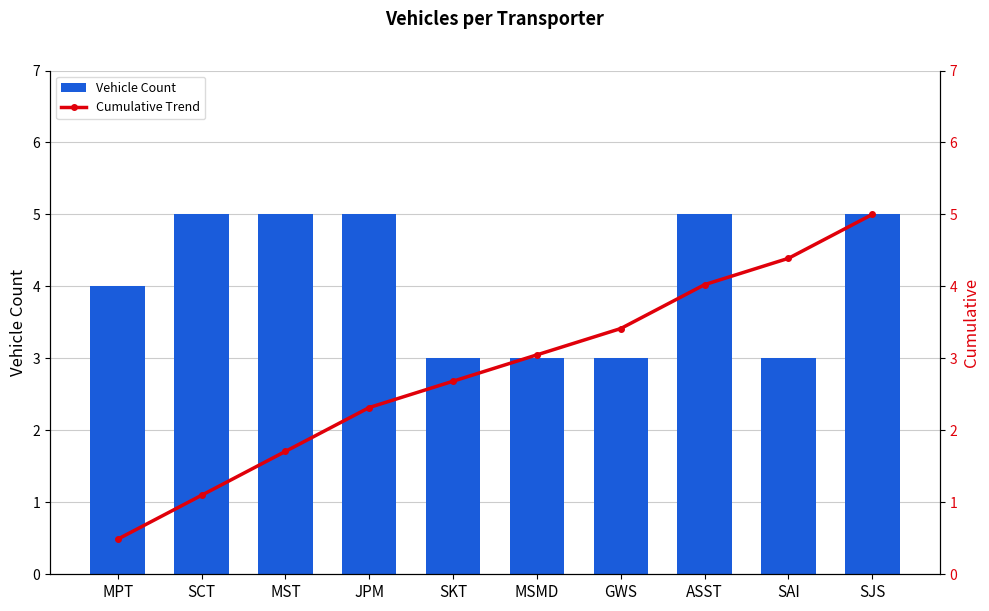

At which category does the chart reach its minimum across all series?

MPT